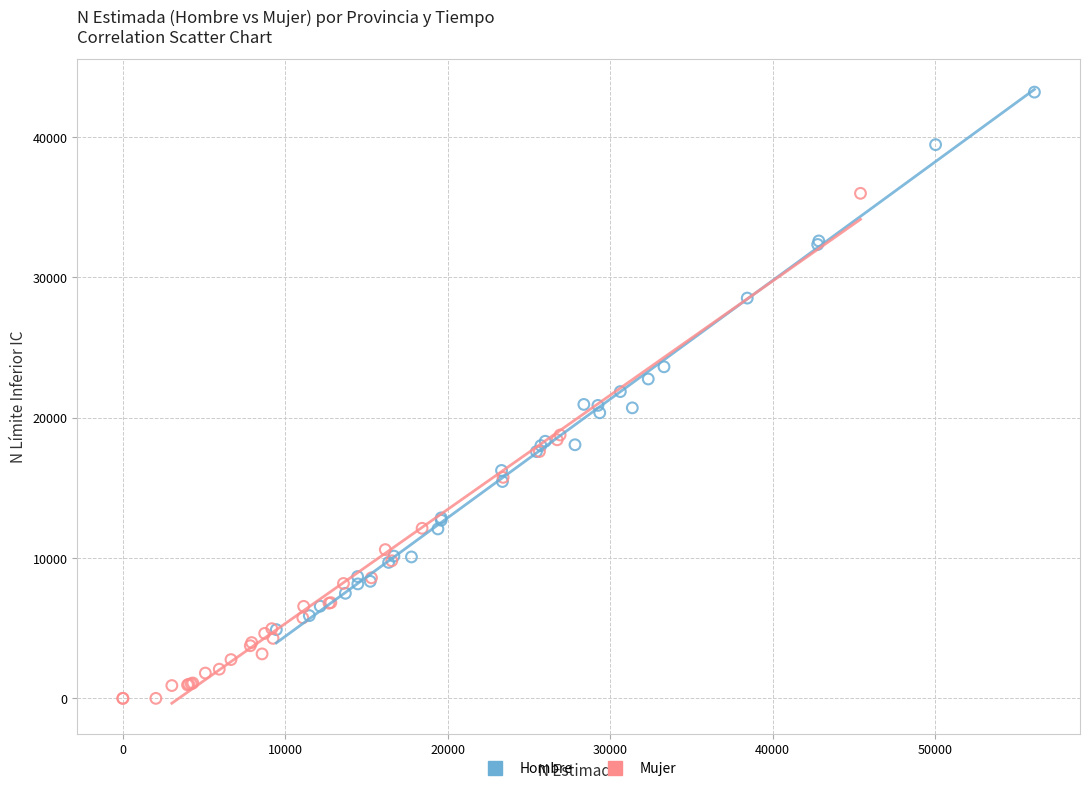

Which series reaches the minimum Y coordinate?

Mujer